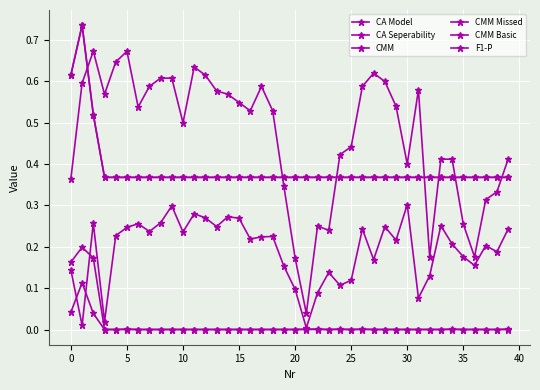

Is this an area chart (filled region under the line)?

No